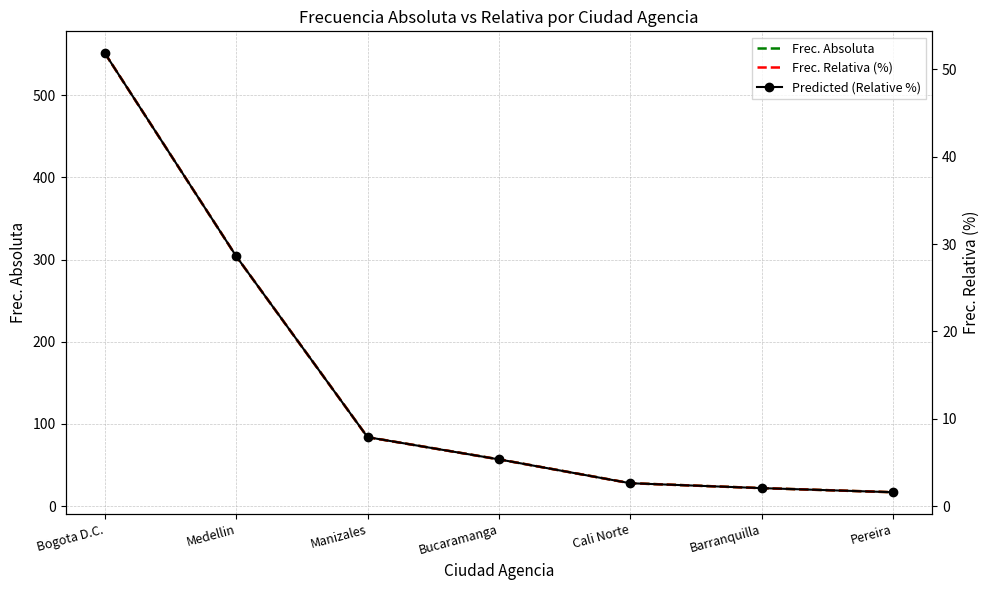

At Cali Norte, list the series in order from largest to smallest.

Frec. Absoluta, Frec. Relativa (%), Predicted (Relative %)